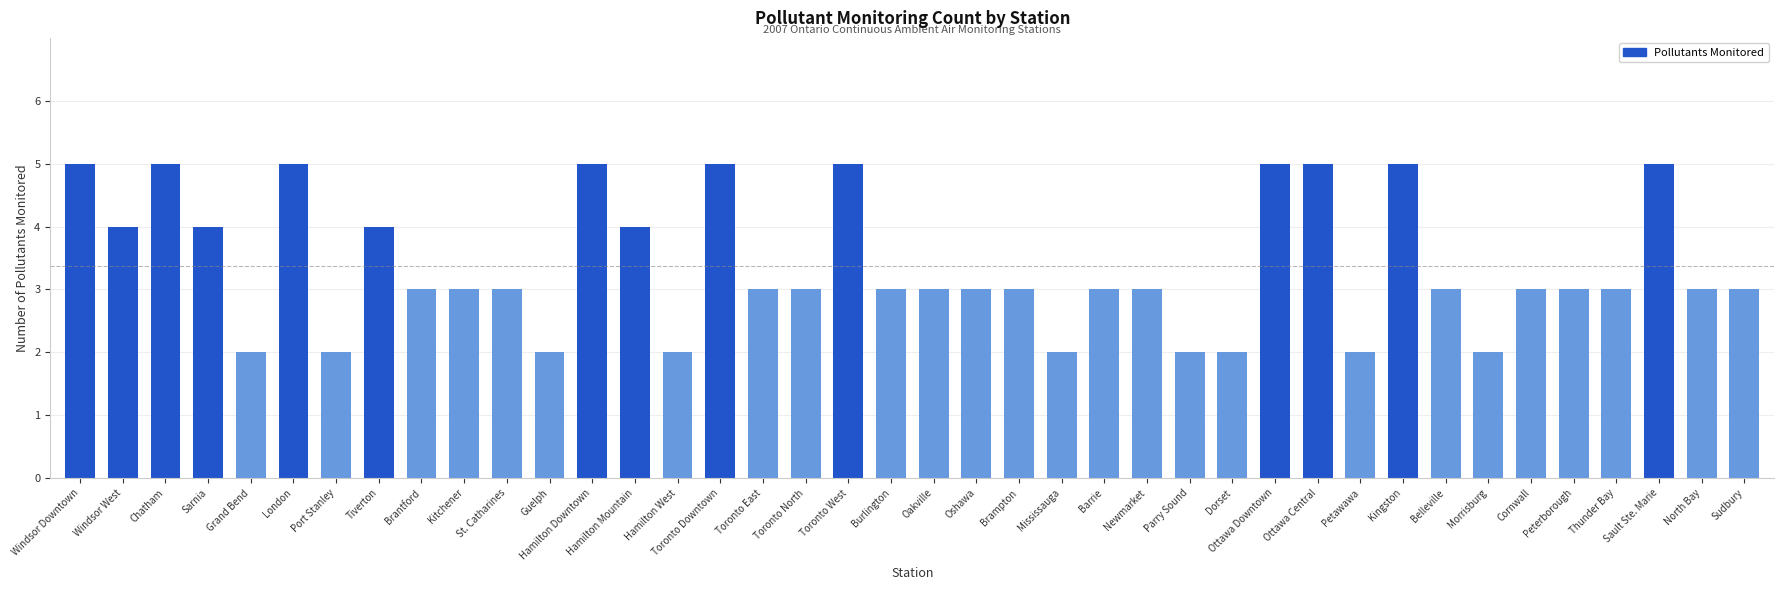

What is the minimum value shown in the chart?

2